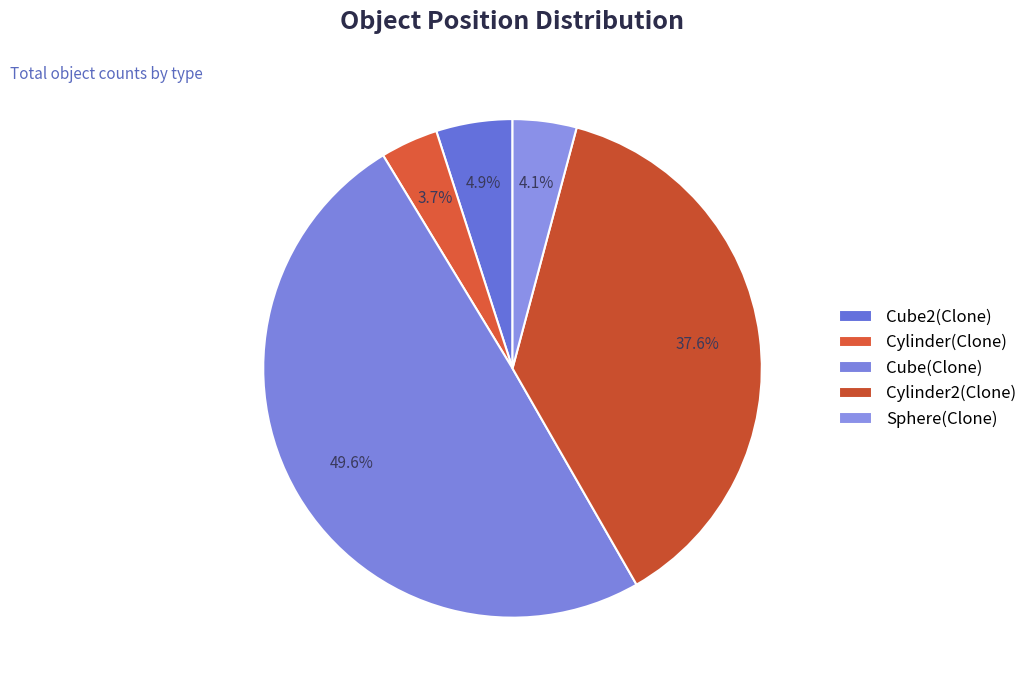

Does any single category account for the majority?

No